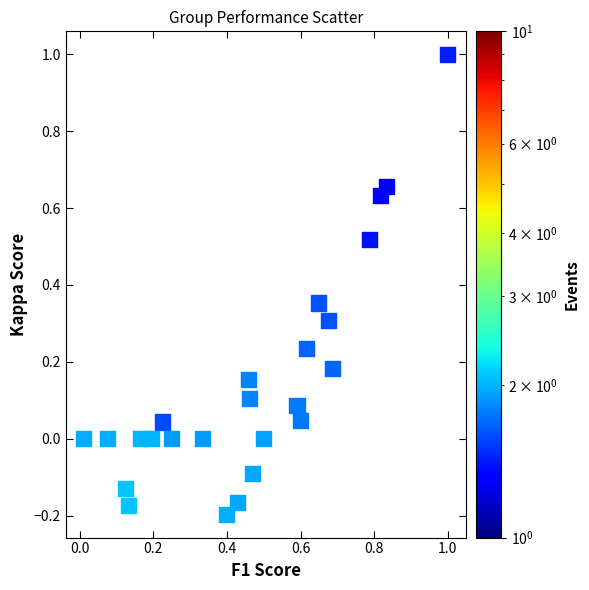

What is the range of X values (max minus min)?

1.0